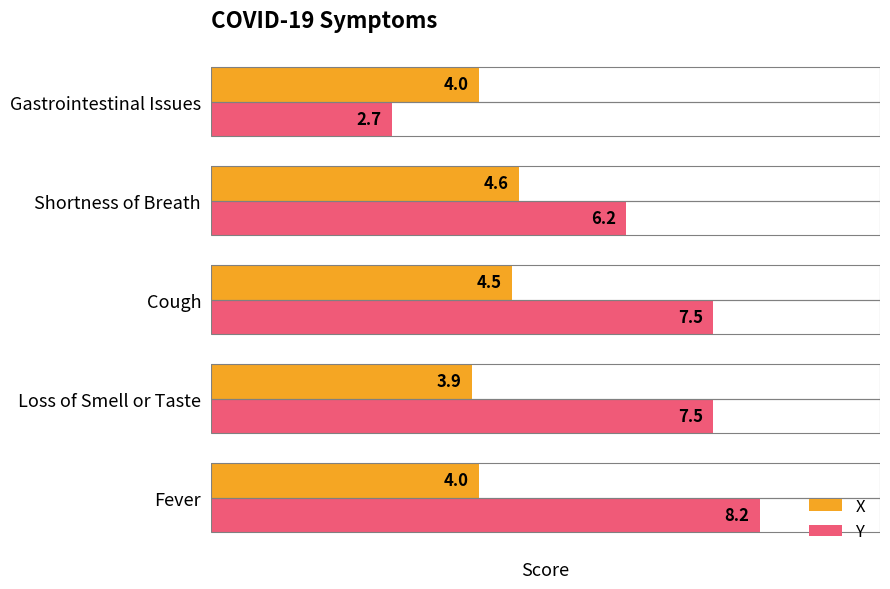

List the series in order of their overall mean, highest first.

Y, X